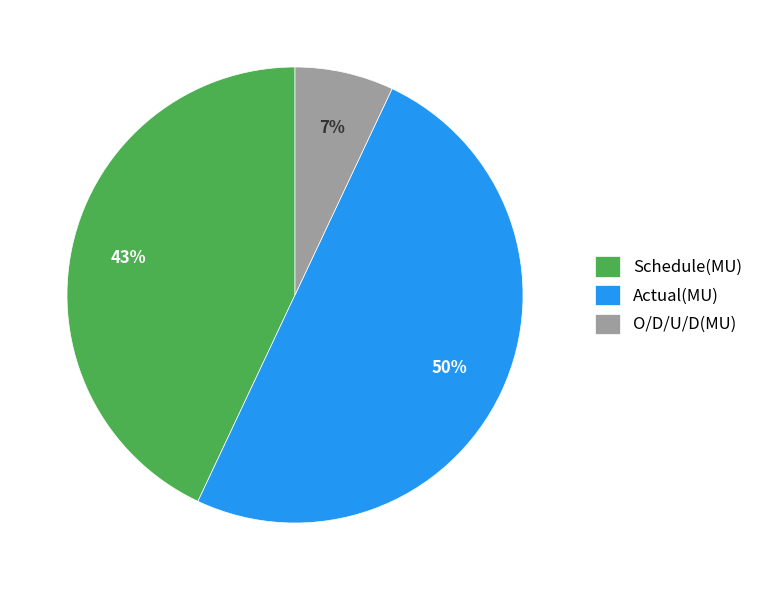

Which has a higher value, O/D/U/D(MU) or Schedule(MU)?

Schedule(MU)